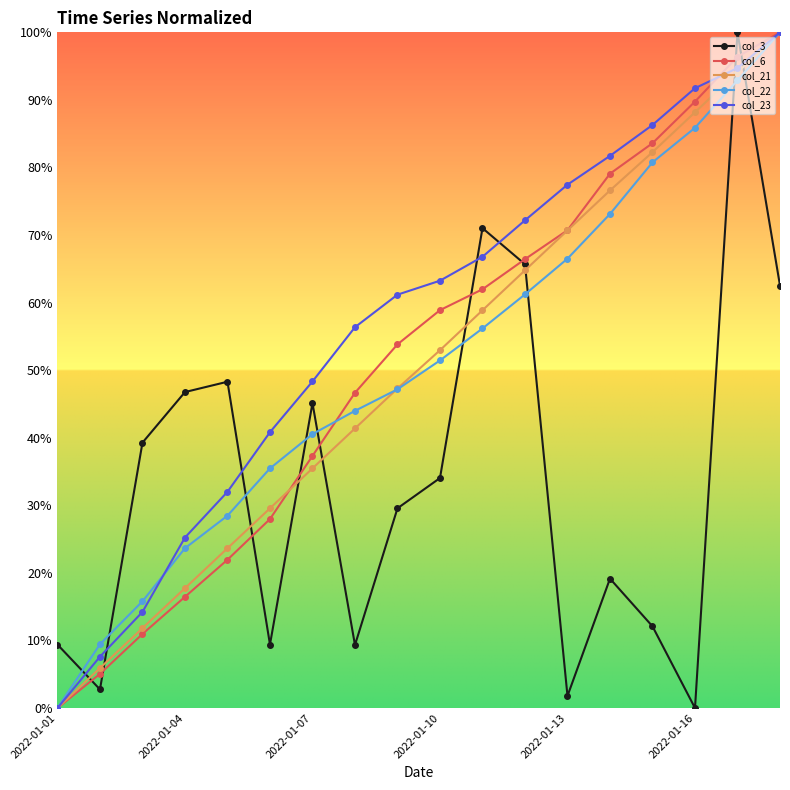

Is this an area chart (filled region under the line)?

No